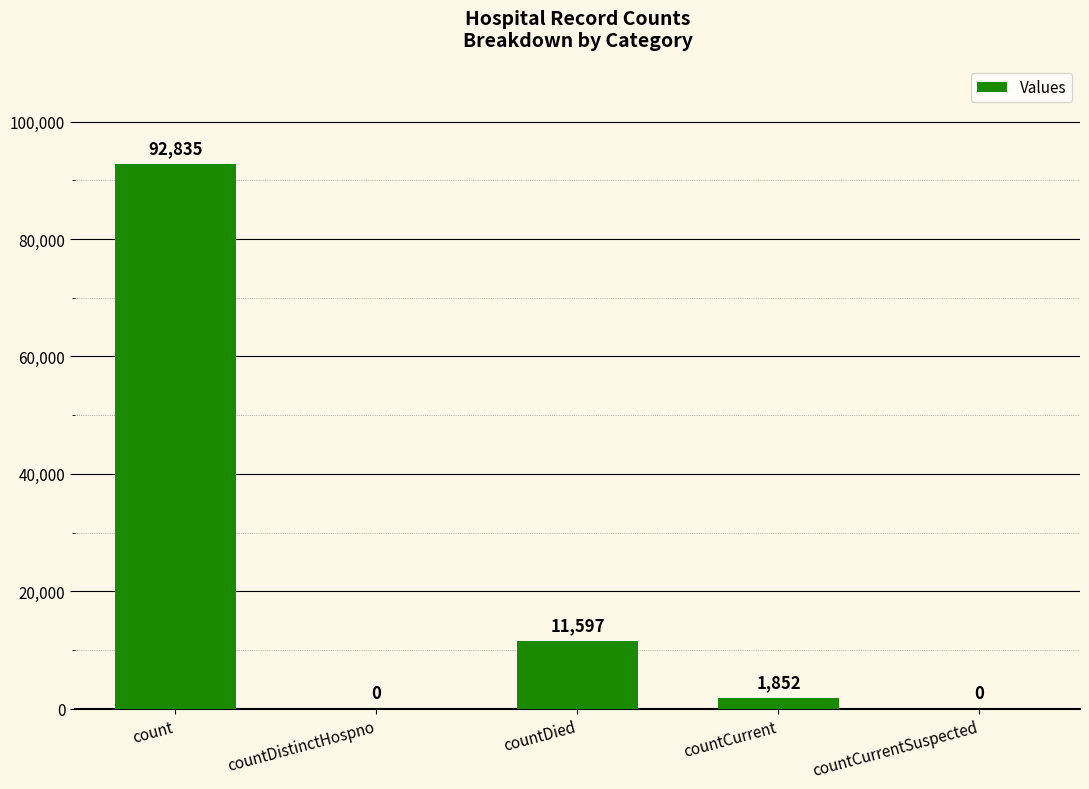

What is the sum of all values?

106284